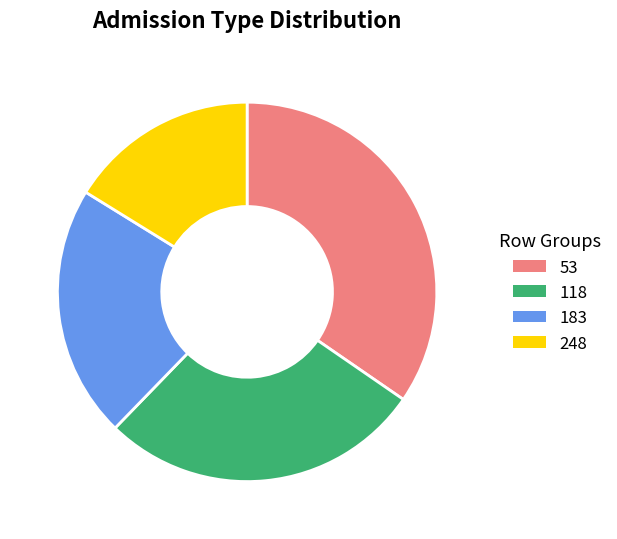

Is there a majority slice in this chart?

No